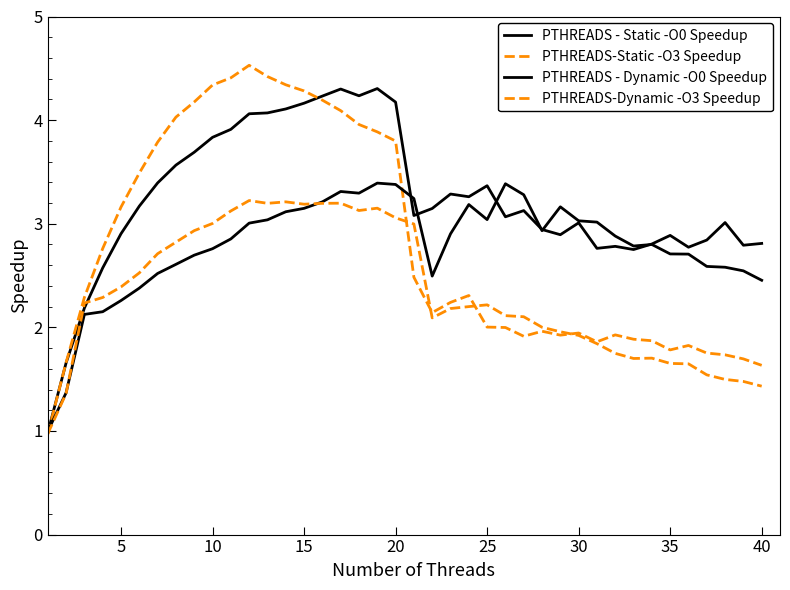

What is the minimum value for PTHREADS - Dynamic -O0 Speedup?

1.0